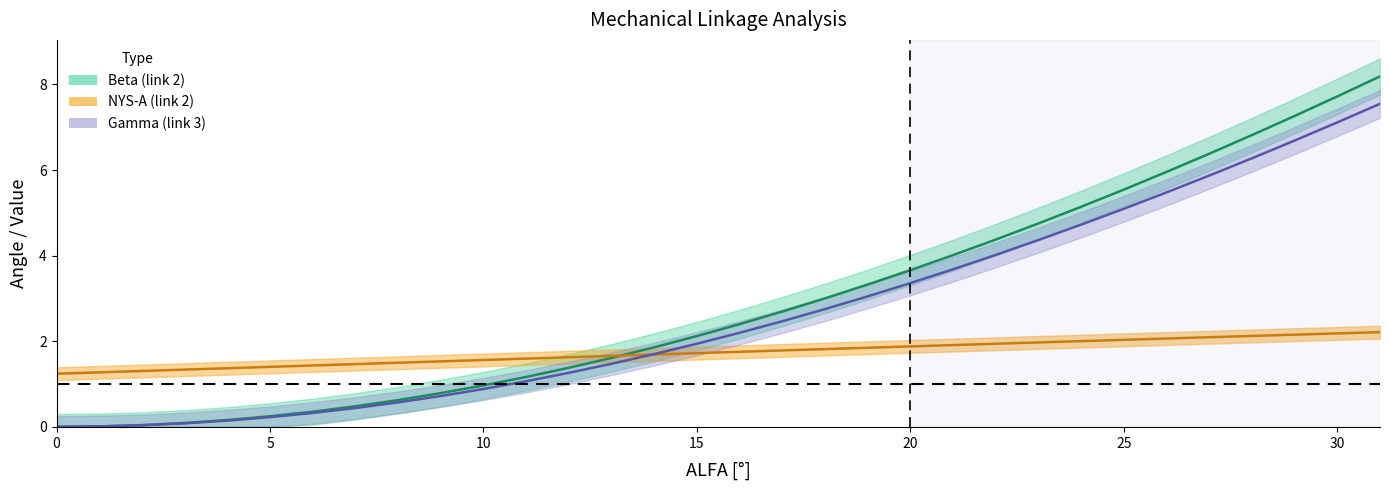

List the series in order of their peak value, lowest first.

NYS-A (link2), Gamma, Beta